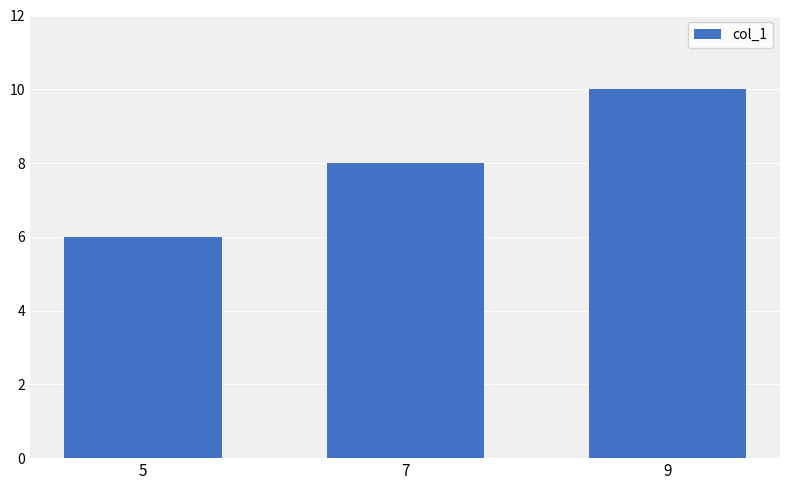

Reading right to left, extract all data points from this chart.

10	8	6